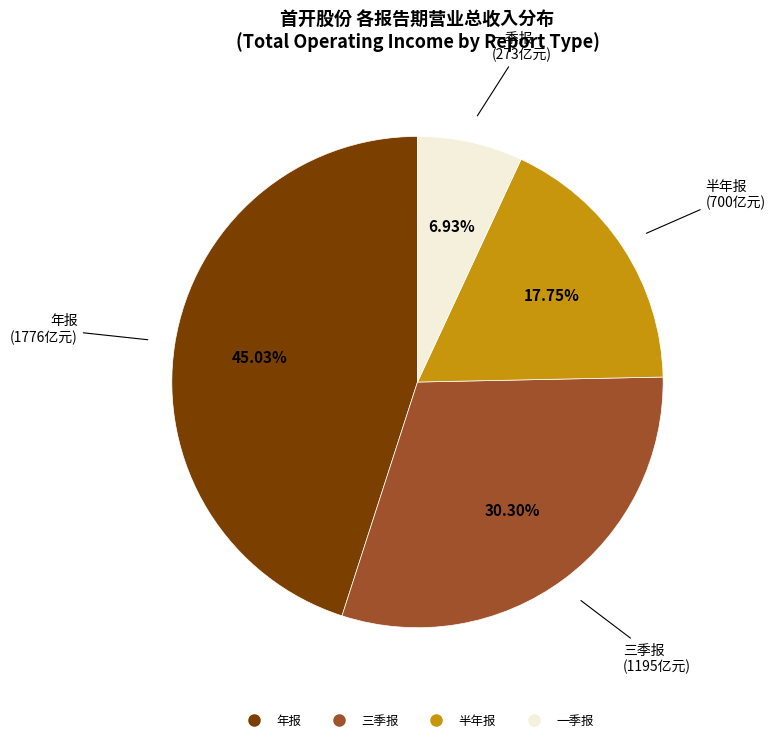

How many slices are in this pie chart?

4